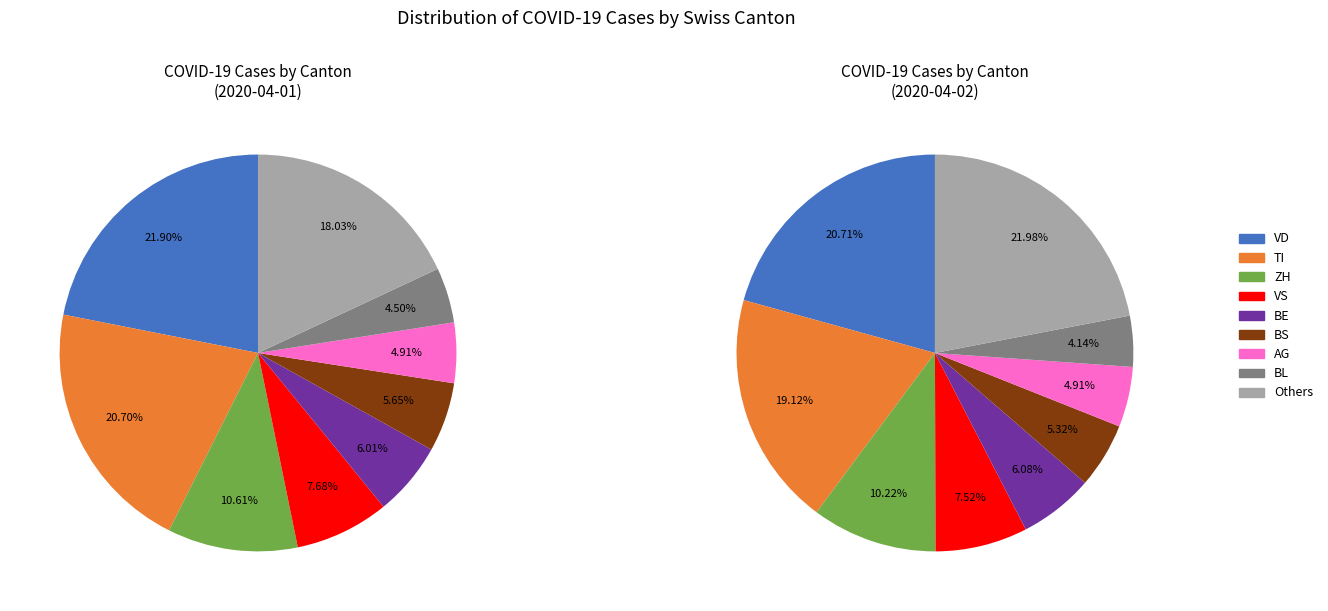

True or false: TI accounts for 21% of the total.

True